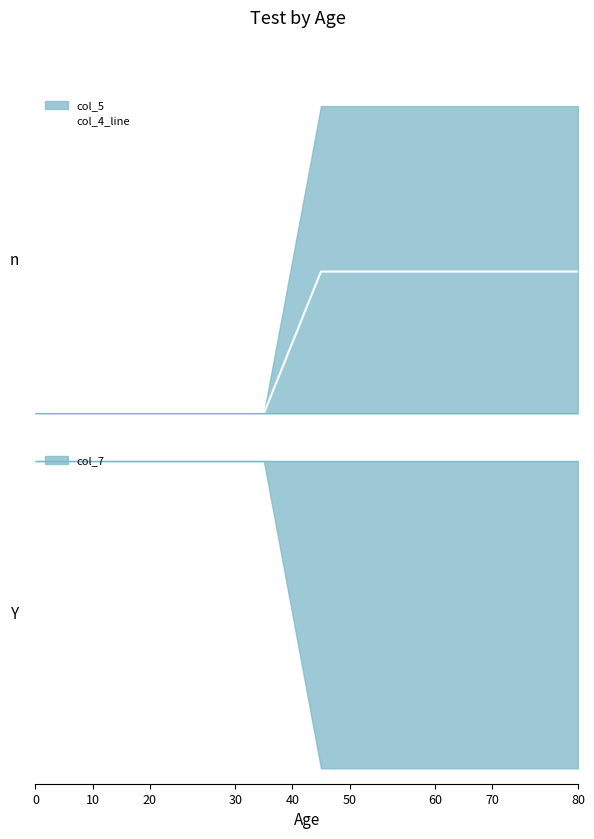

What is the sum of the values at 13 and 20?

1.2